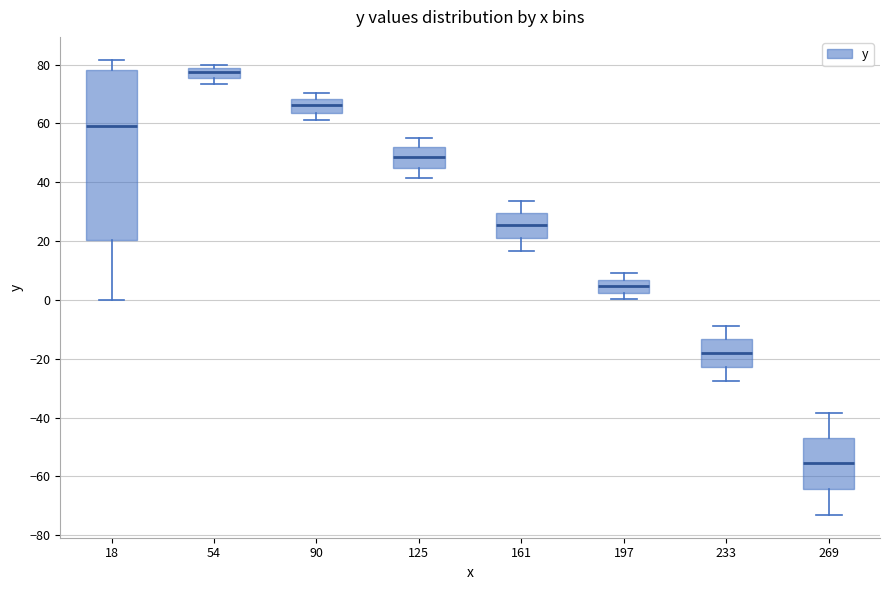

Which box's median line is the highest?

54